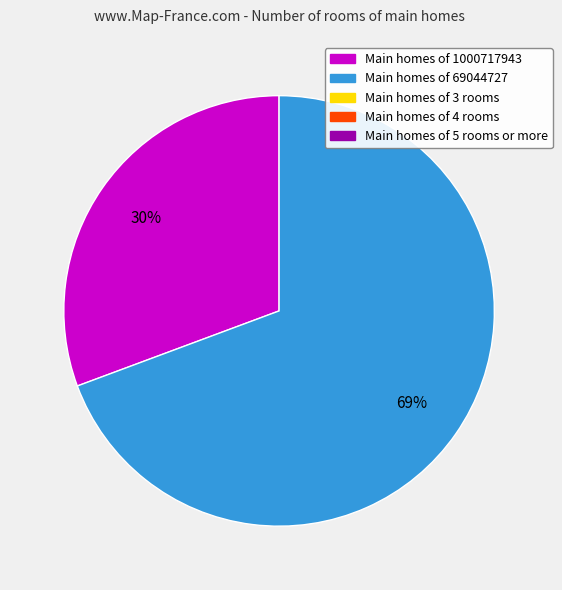

What percentage do 69044727 and 1000717943 together represent?

100.0%